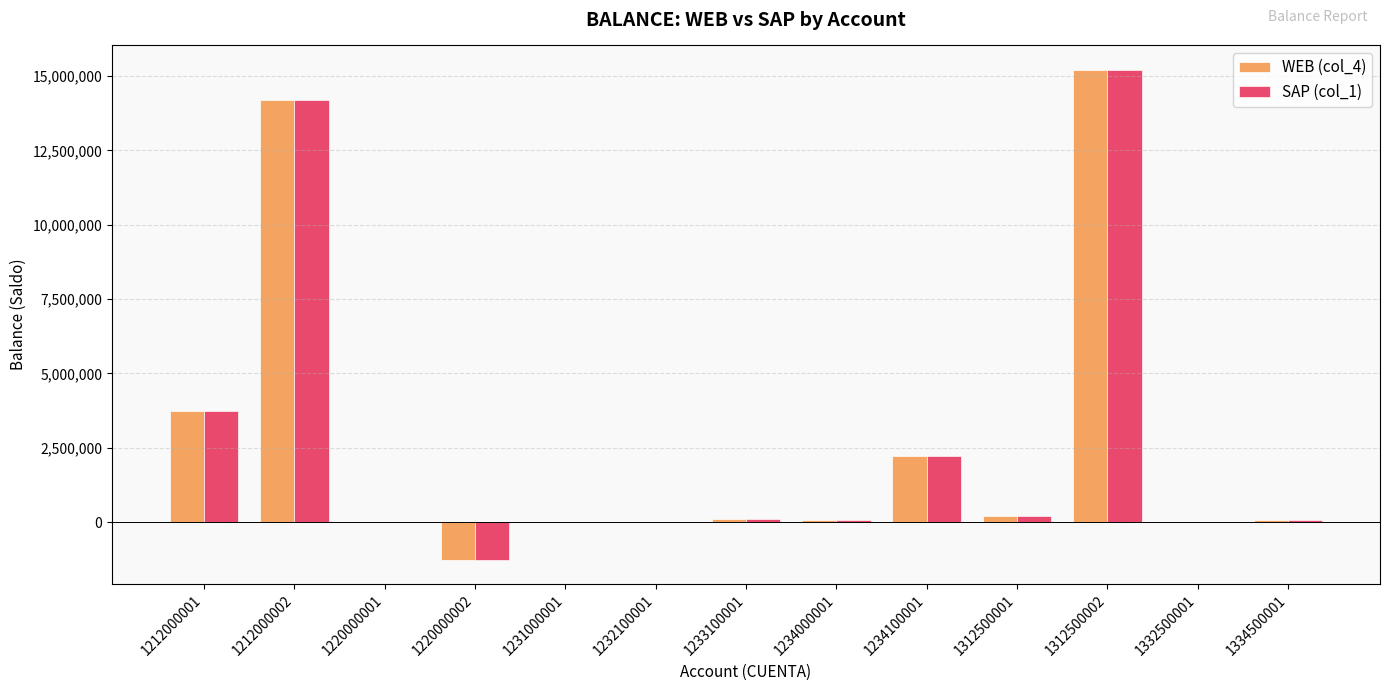

What are all the series names shown in the legend?

WEB (col_4), SAP (col_1)